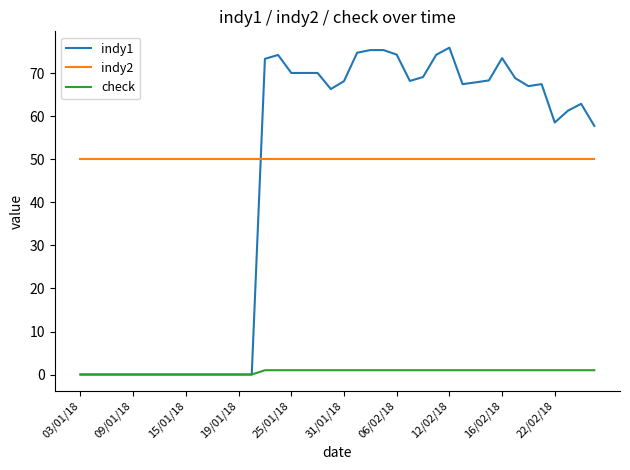

At how many categories does at least one series exceed 46?

40